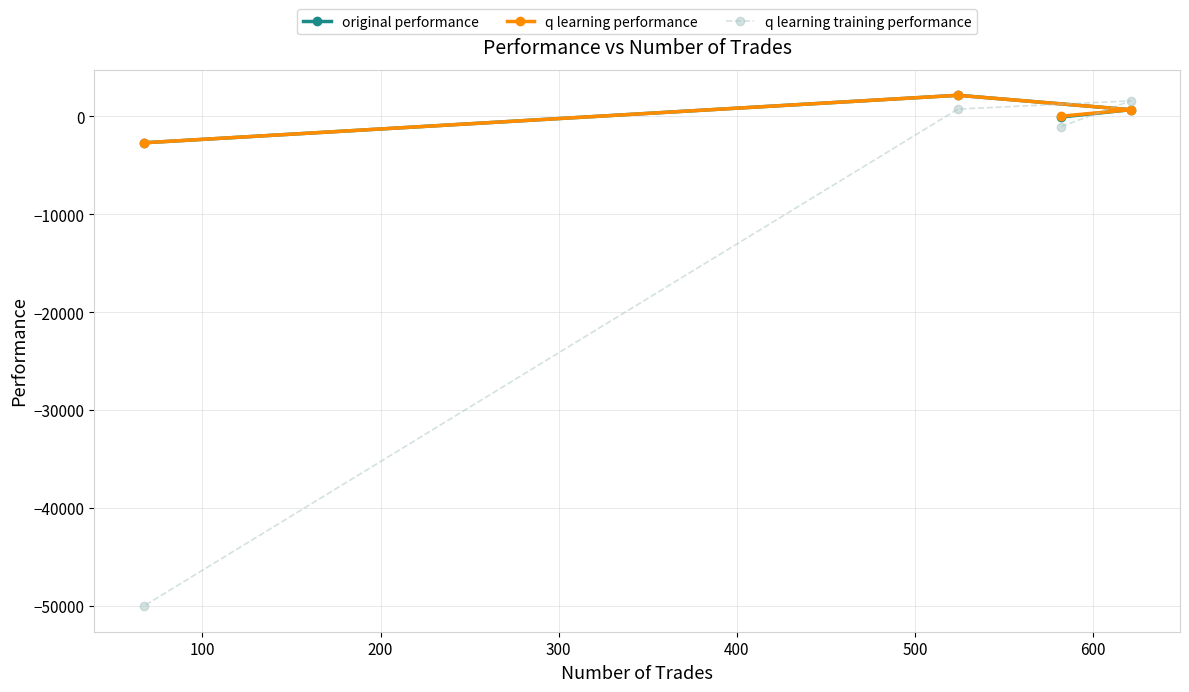

Which series has the widest spread of values?

q learning training performance